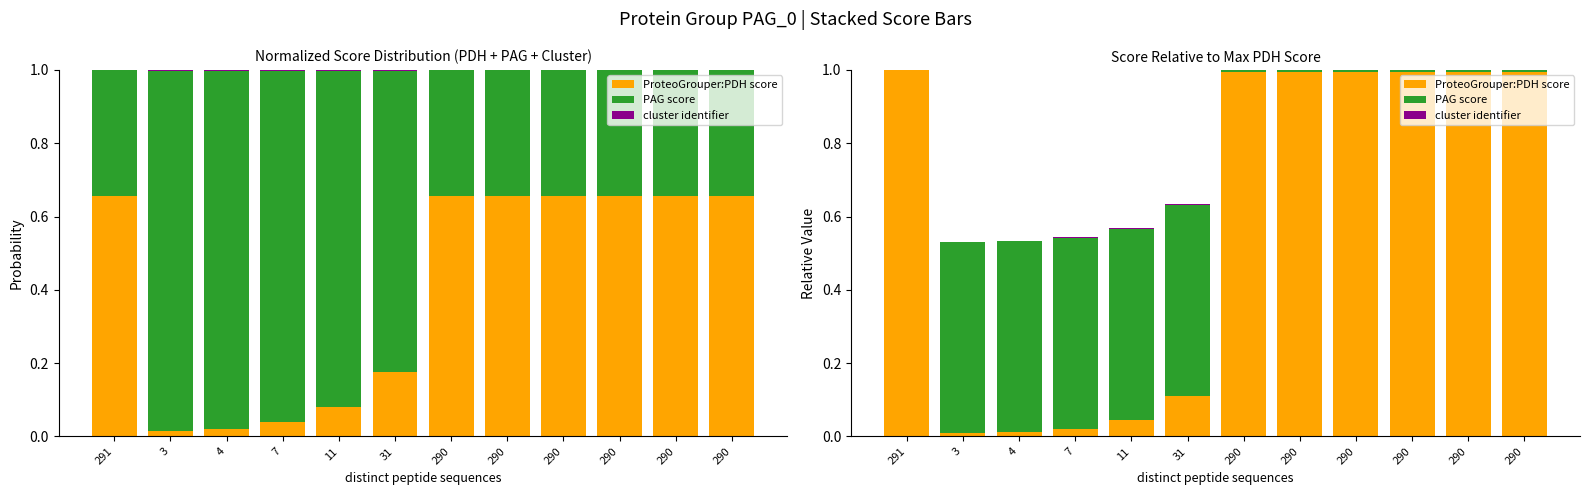

What is the label of the 12th bar from the right?

291